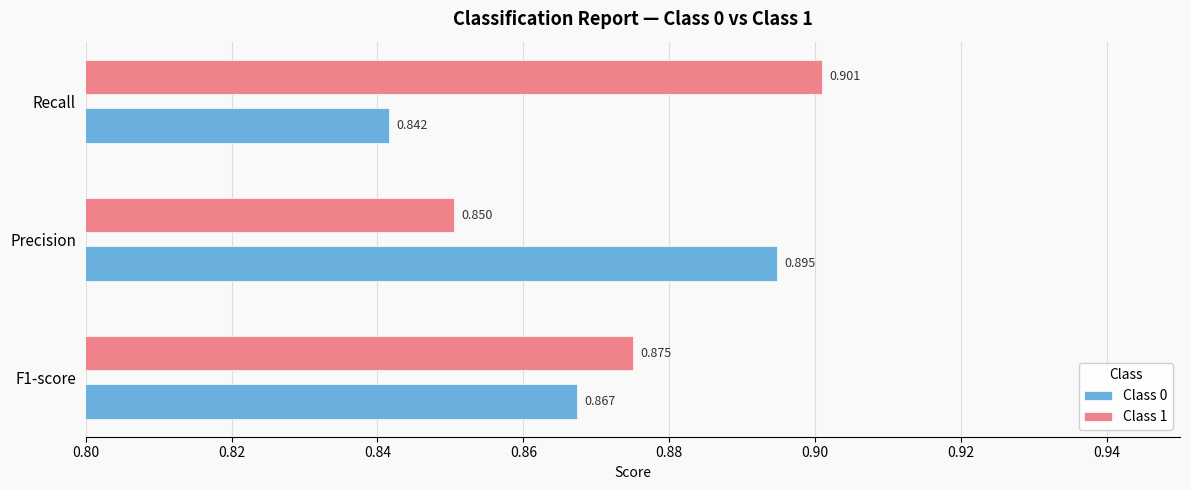

Which series has the largest total across all categories?

Class 1